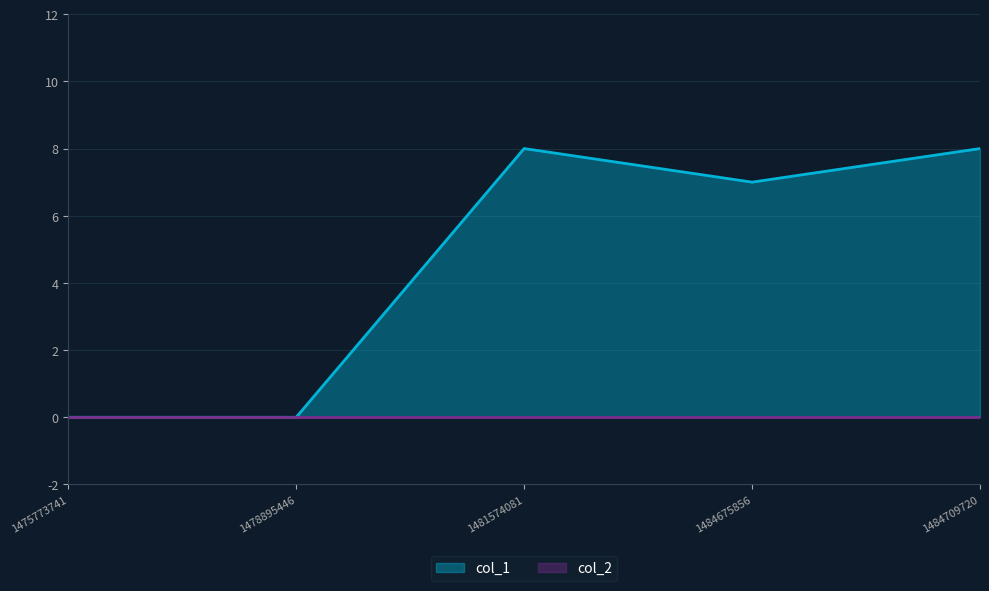

Count the number of categories in the chart.

5